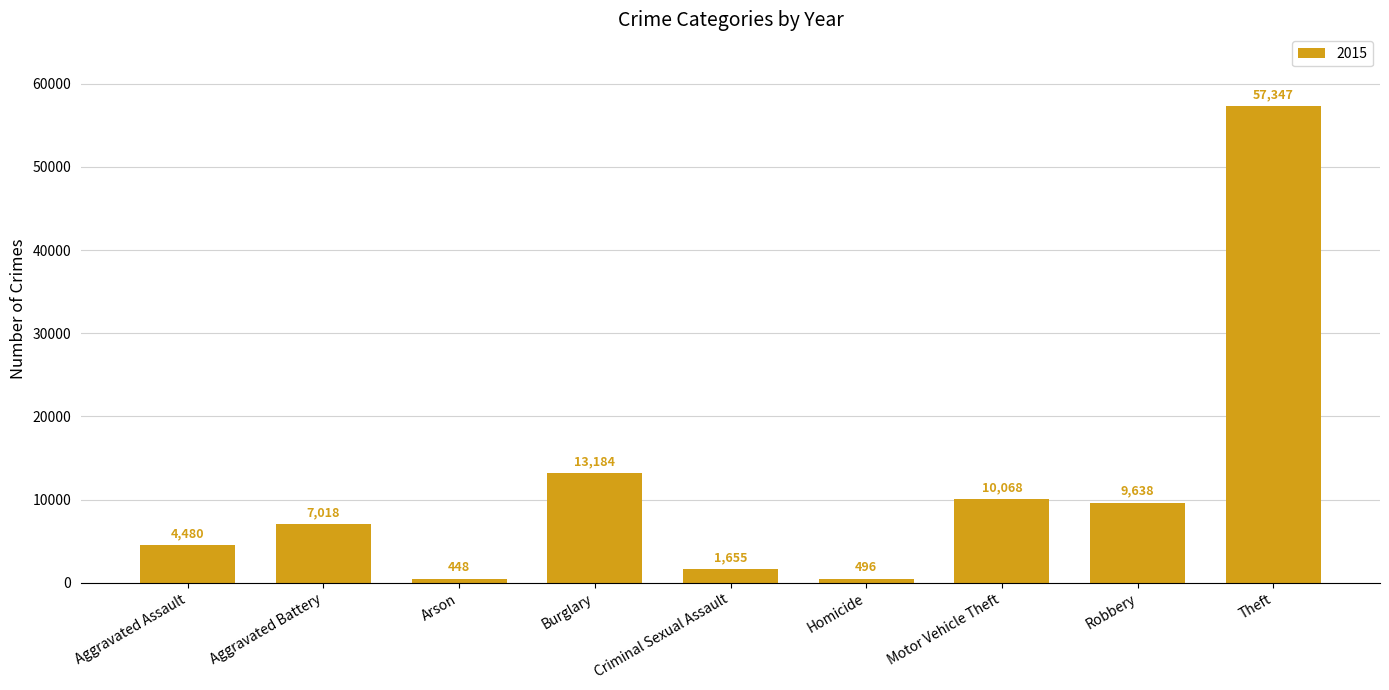

What position from the left is Homicide?

6